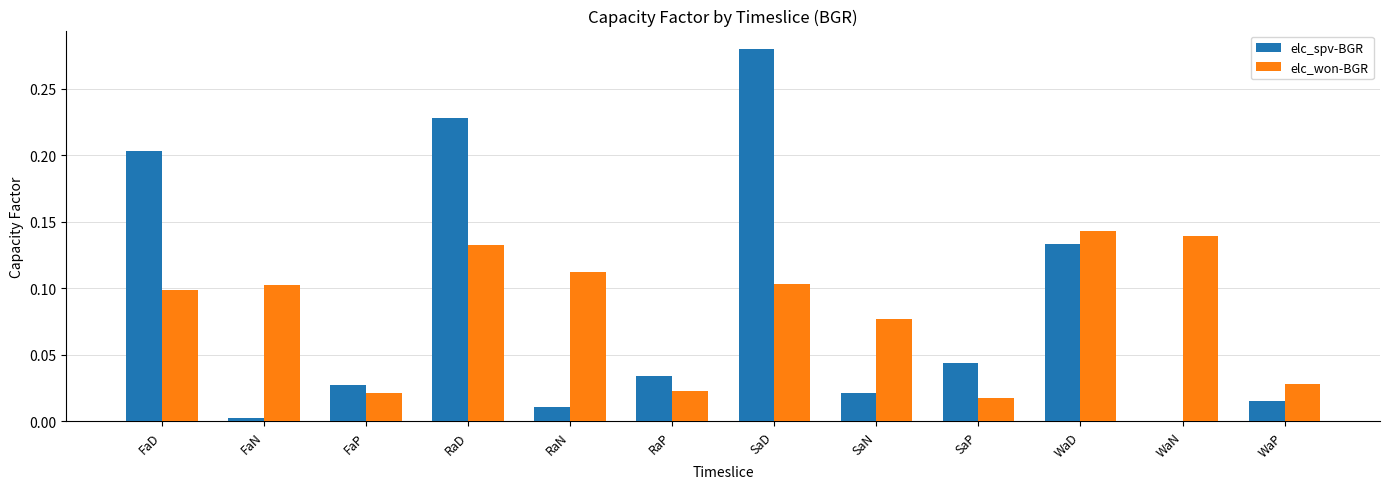

At which category is the sum across all series the highest?

SaD